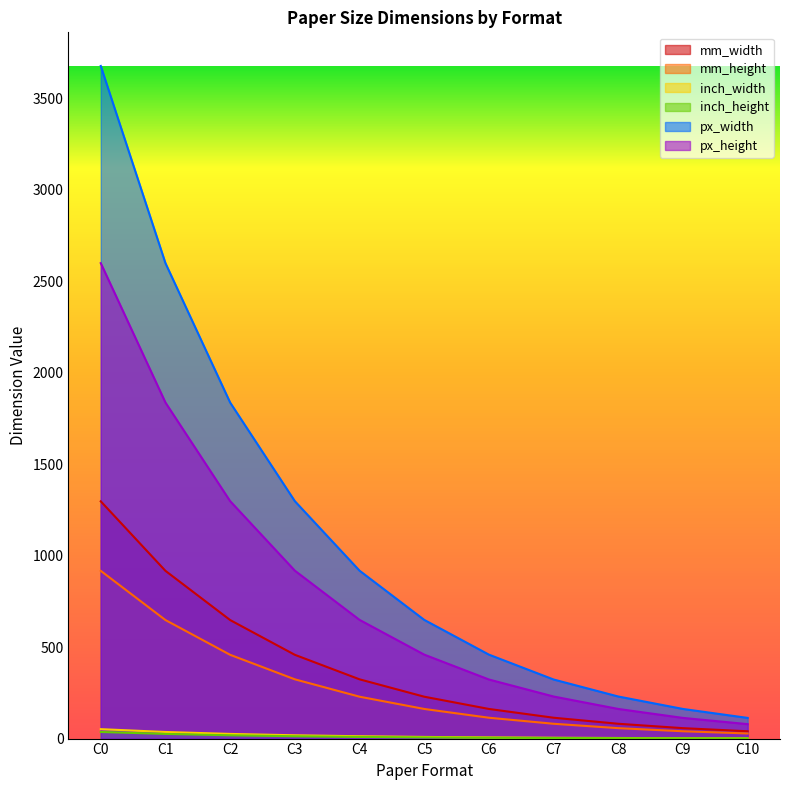

What are all the series names shown in the legend?

mm_width, mm_height, inch_width, inch_height, px_width, px_height